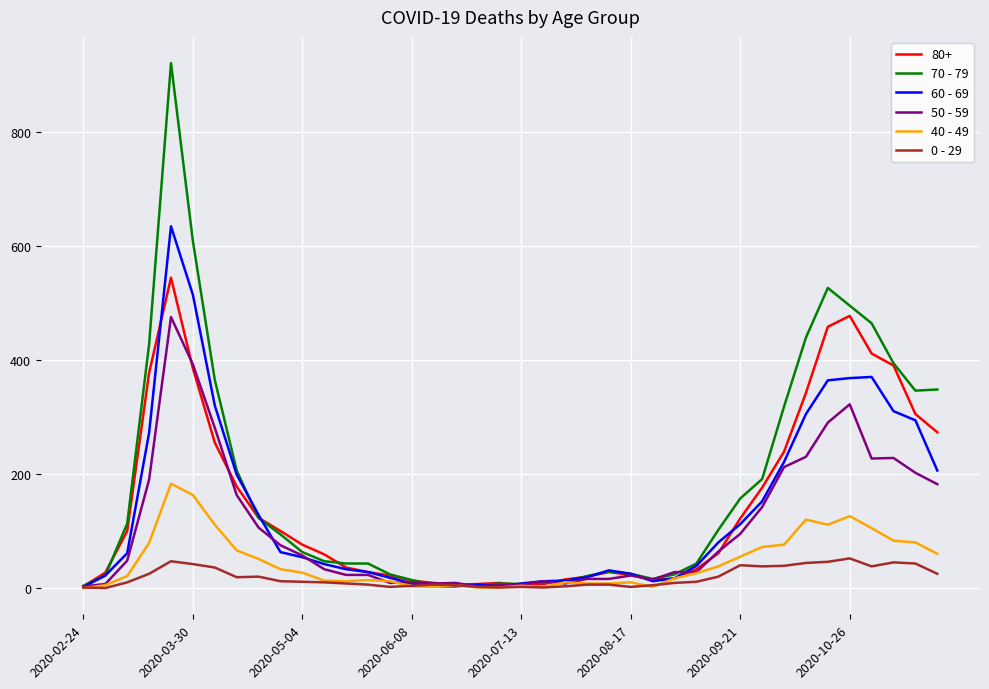

What is the minimum value for 70 - 79?

4